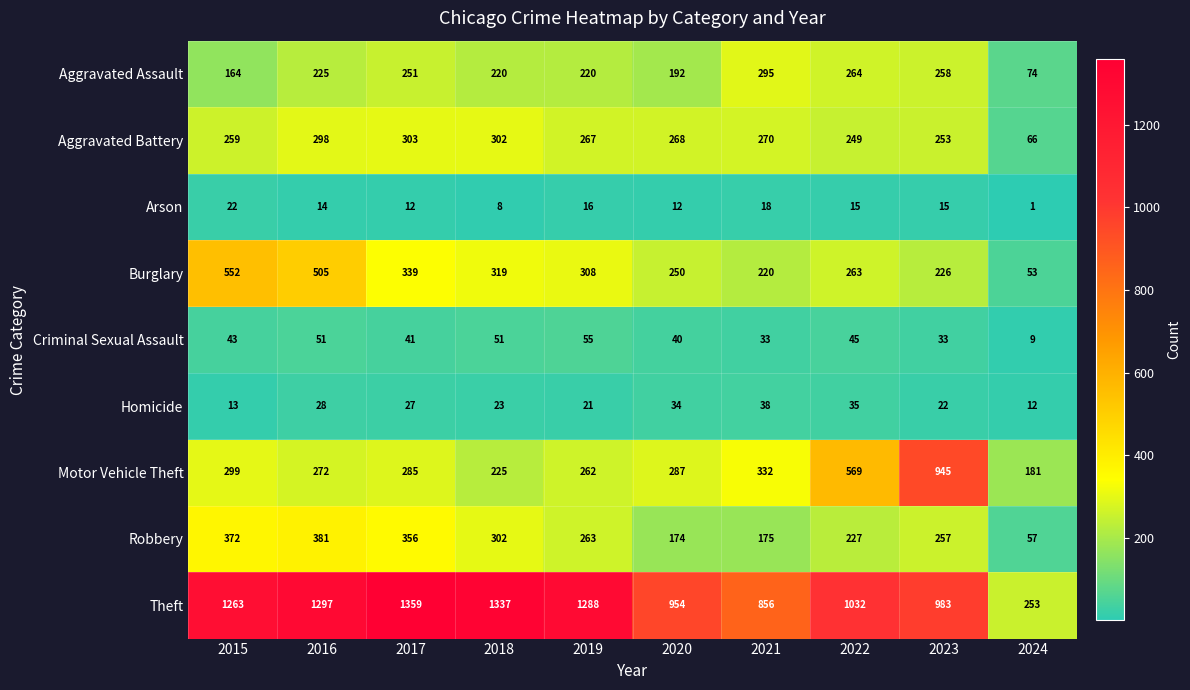

True or false: Aggravated Assault has a value of 73 at 2020.

False